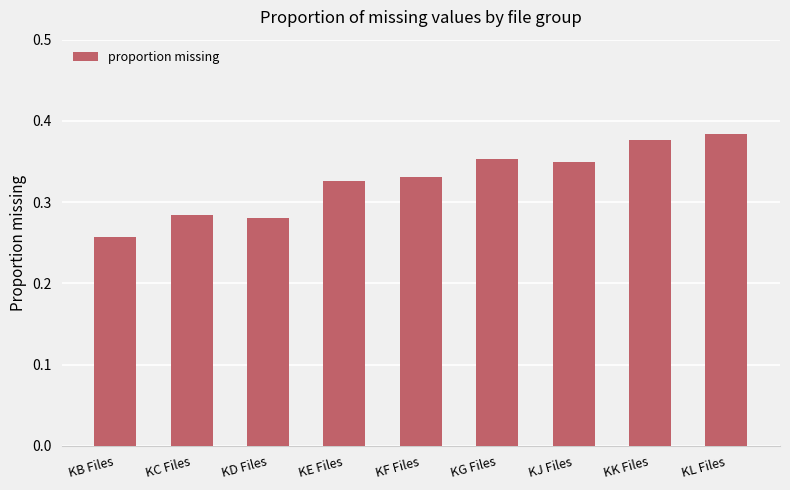

What is the change in value from KF Files to KL Files?

+0.1